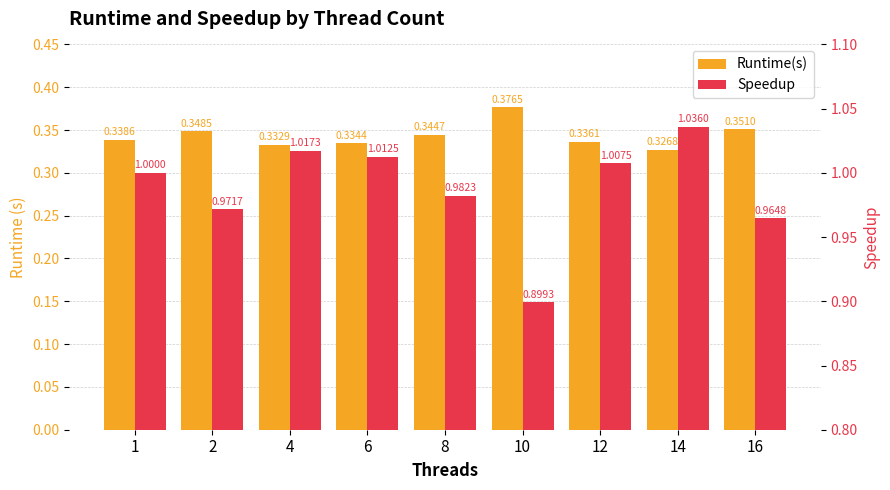

What is the difference between the highest and lowest values at 8?

0.6